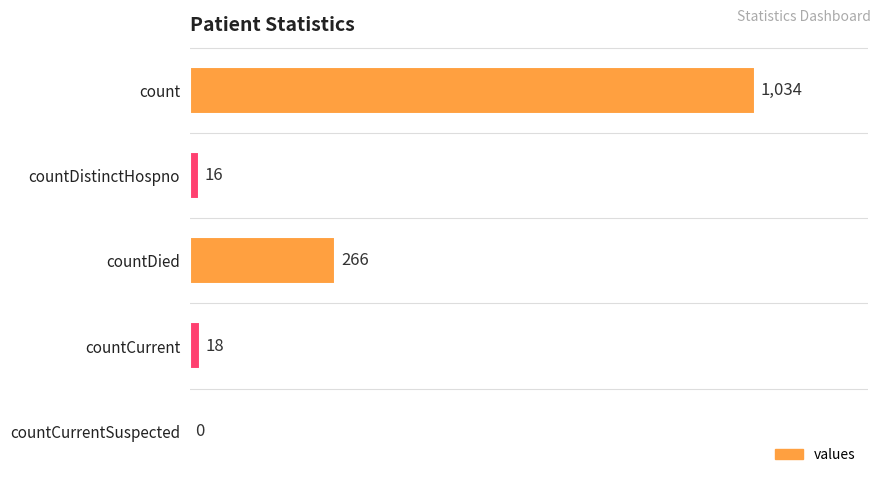

The chart shows a value of 1034 at count. True or false?

True